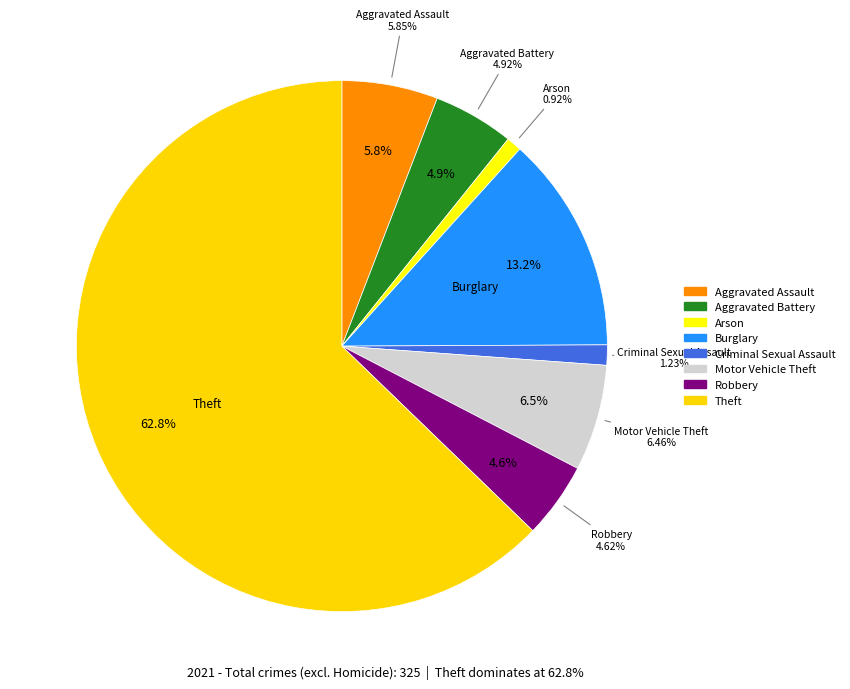

Rank the categories by value from highest to lowest.

Theft, Burglary, Motor Vehicle Theft, Aggravated Assault, Aggravated Battery, Robbery, Criminal Sexual Assault, Arson